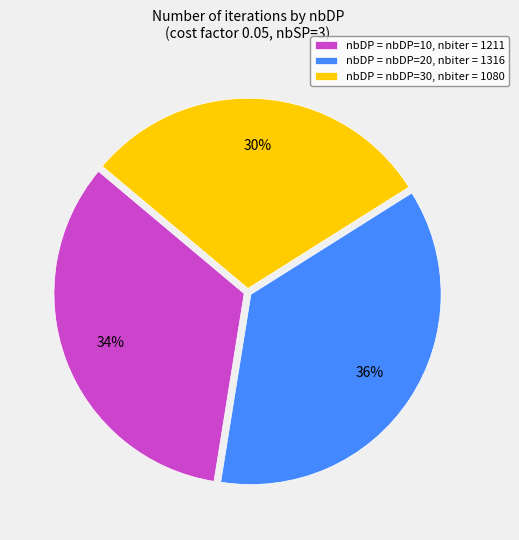

Is the sum of nbDP = nbDP=30, nbiter = 1080 and nbDP = nbDP=20, nbiter = 1316 greater than half?

Yes